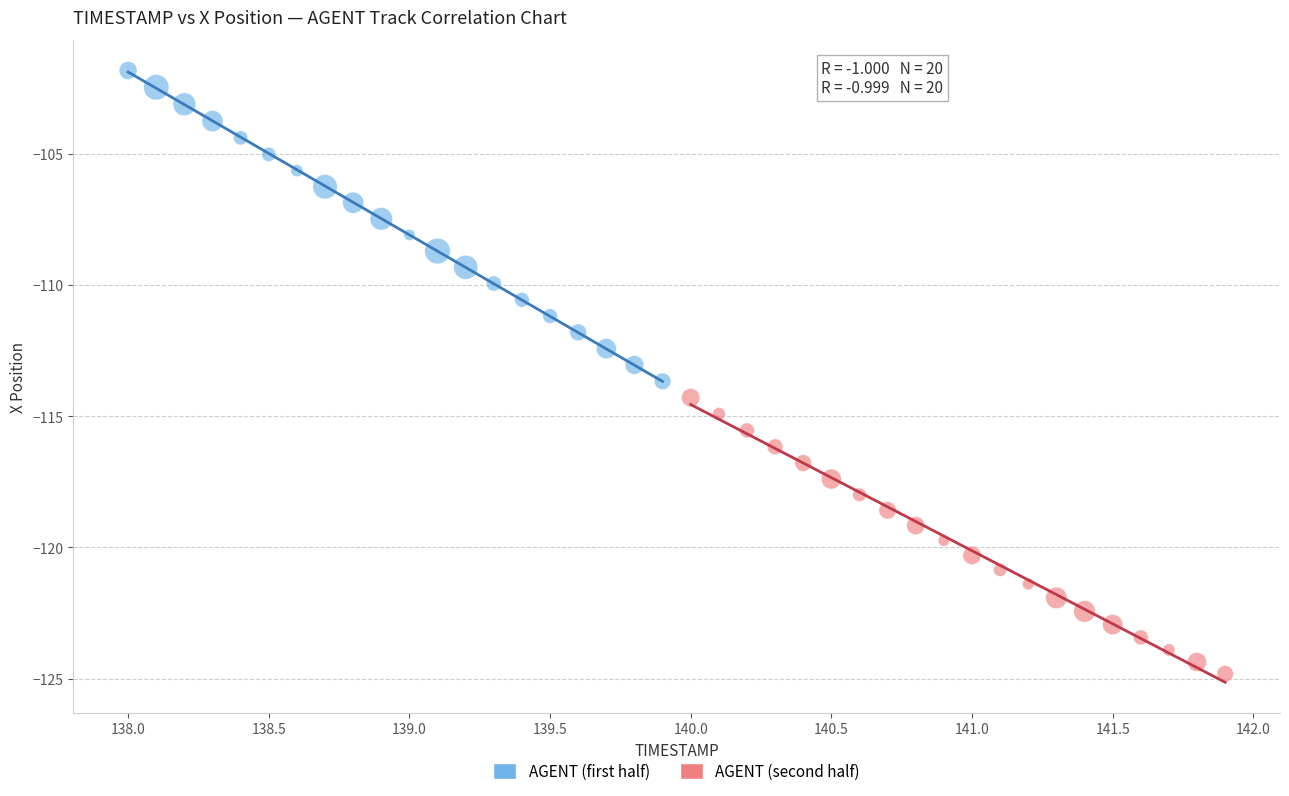

What are all the series names shown in the legend?

AGENT (first half), AGENT (second half)